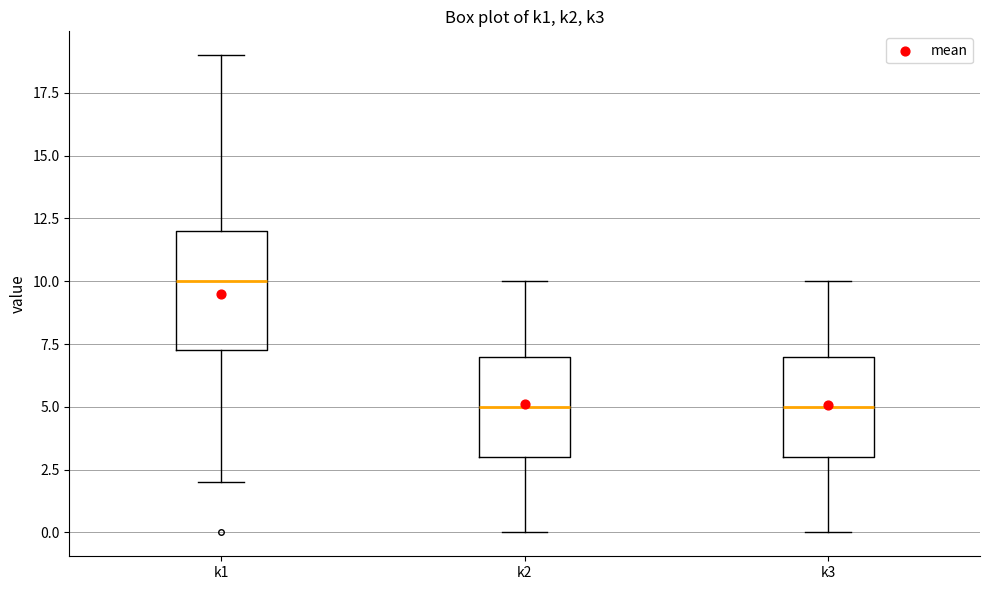

Reading left to right, read every box against the y-axis: the position of its median line, the range the box covers, and the ends of its whiskers. The values are not printed on the chart, so give them approximately, as read against the axis.

k1: median 10.0, box 7.5 to 12.0, whiskers 2.0 to 19.0
k2: median 5.0, box 3.0 to 7.0, whiskers 0.0 to 10.0
k3: median 5.0, box 3.0 to 7.0, whiskers 0.0 to 10.0